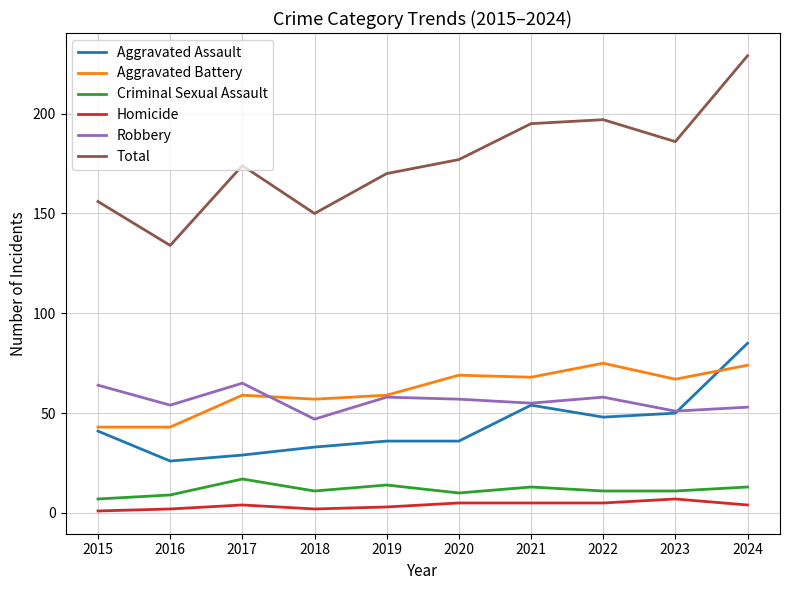

What is the greatest value displayed?

229